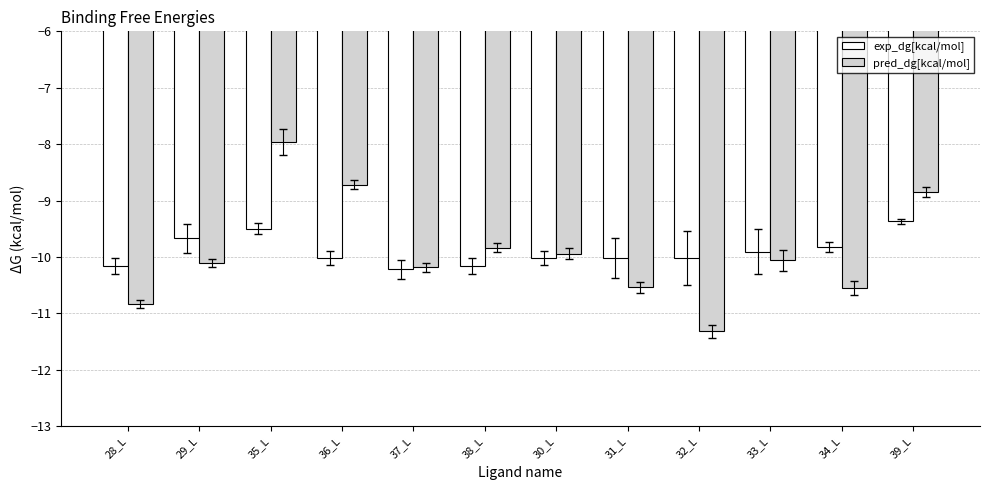

What is the sum of the pred_dg[kcal/mol] values at 36_L and 30_L?

-18.7